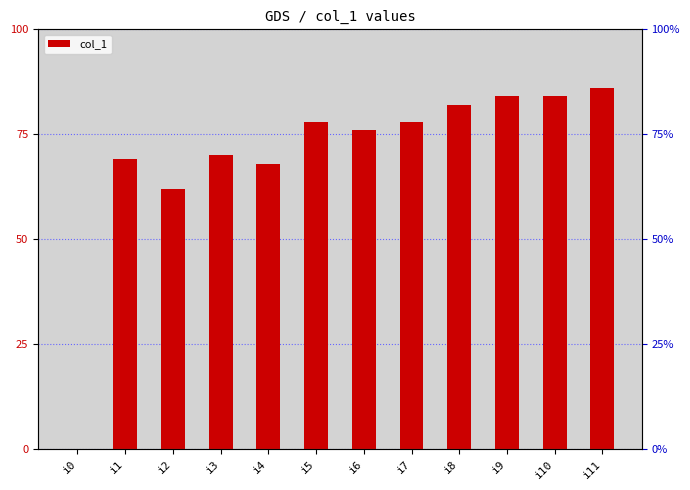

At which label is the value closest to 43?

i2